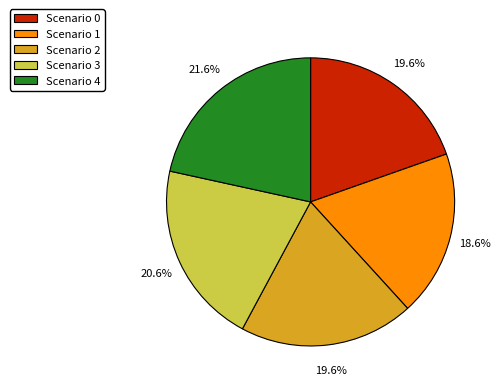

Does Scenario 0 represent more than half of the total?

No